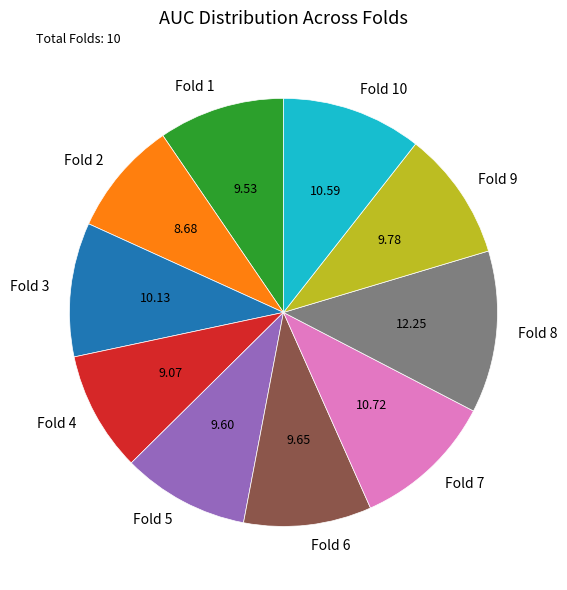

Do Fold 7 and Fold 10 together represent more than half of the pie?

No